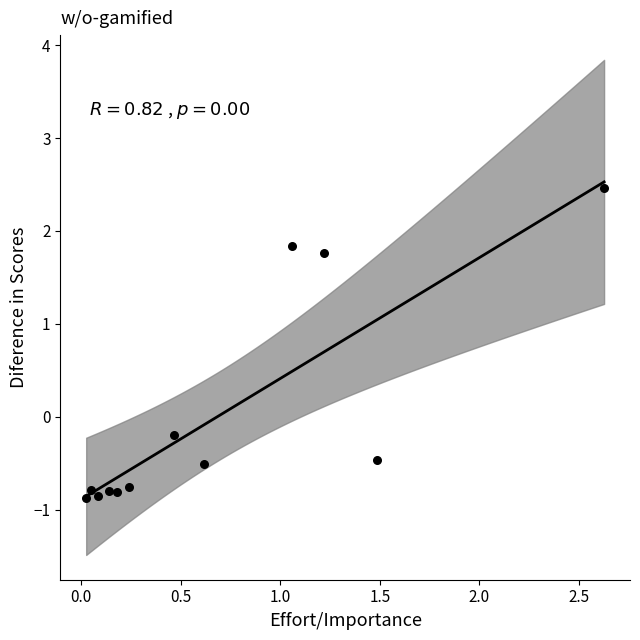

What is the range of Y values (max minus min)?

3.3